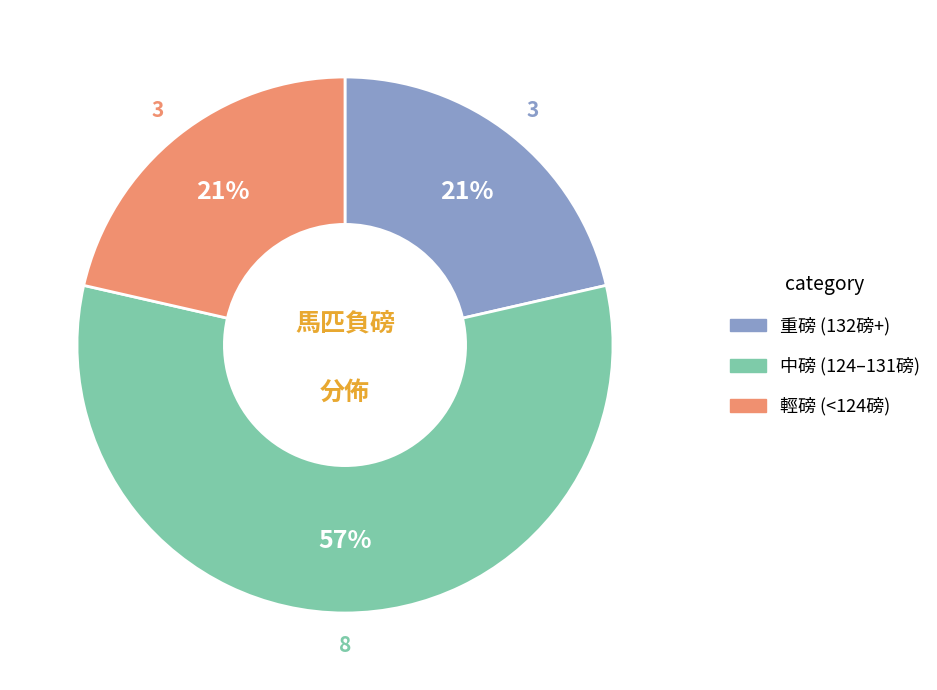

Is there any slice that represents more than half of the pie?

Yes